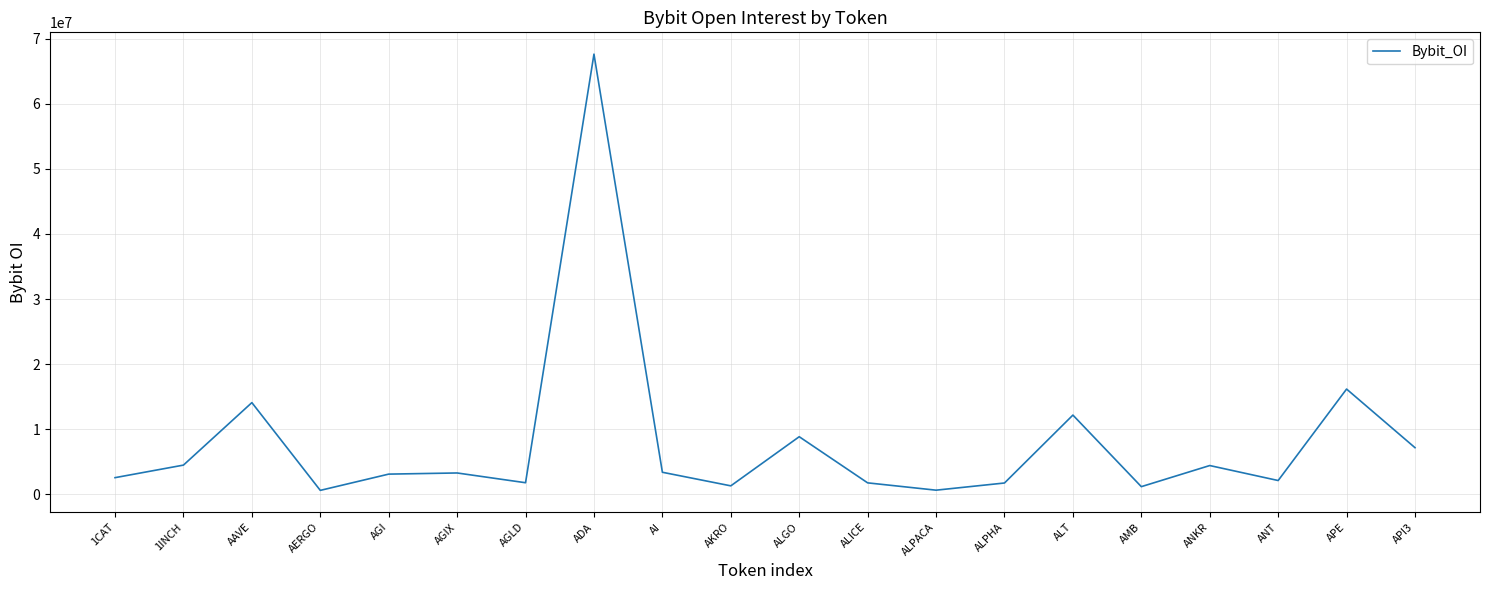

At which category does the chart reach its peak across all series?

ADA